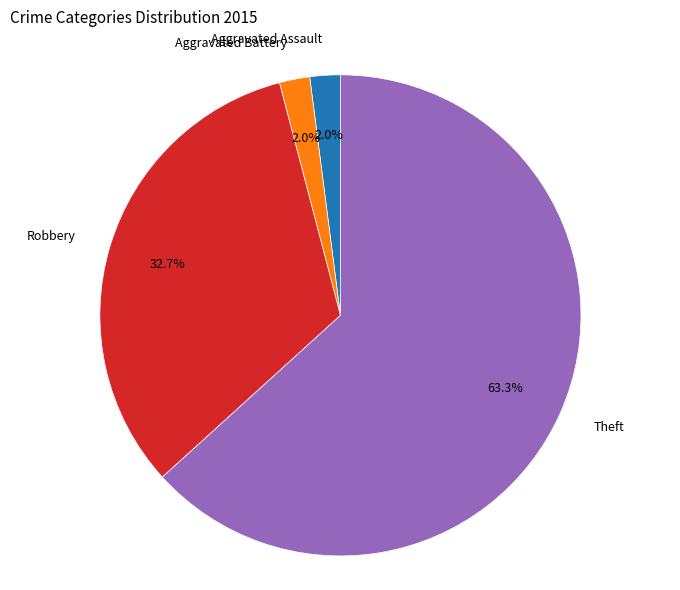

Is there a majority slice in this chart?

Yes